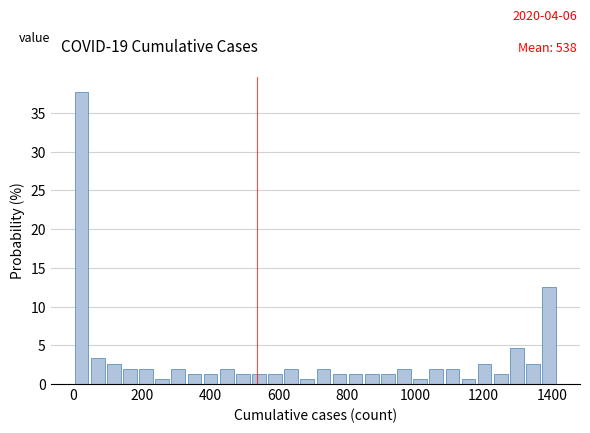

Around what value on the x-axis is the tallest bar? Give the approximate position of its centre, as read against the axis.

20